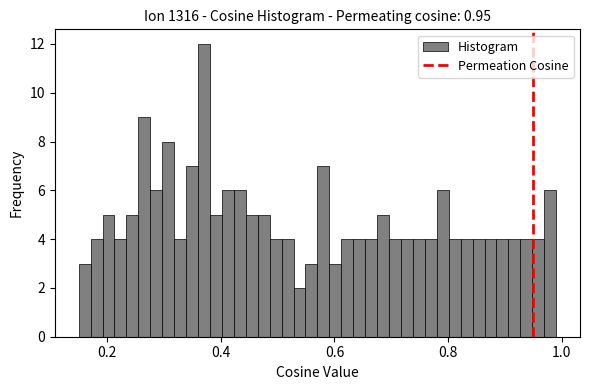

Read against the x-axis, roughly where is the centre of the tallest bar?

0.38